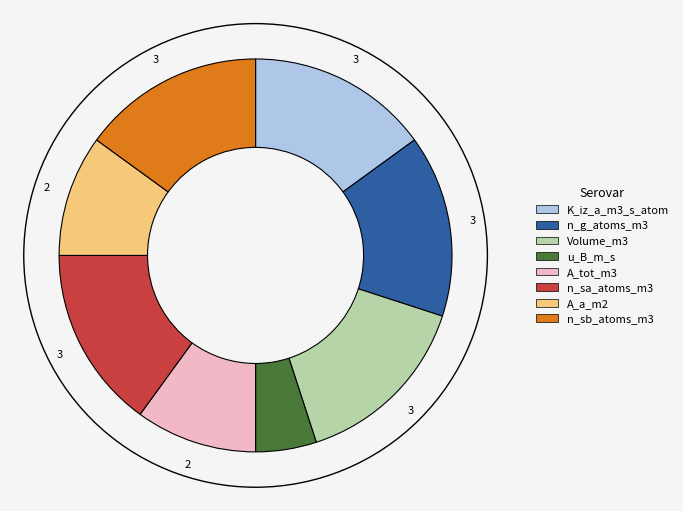

Which category has the smallest portion of the pie?

u_B_m_s